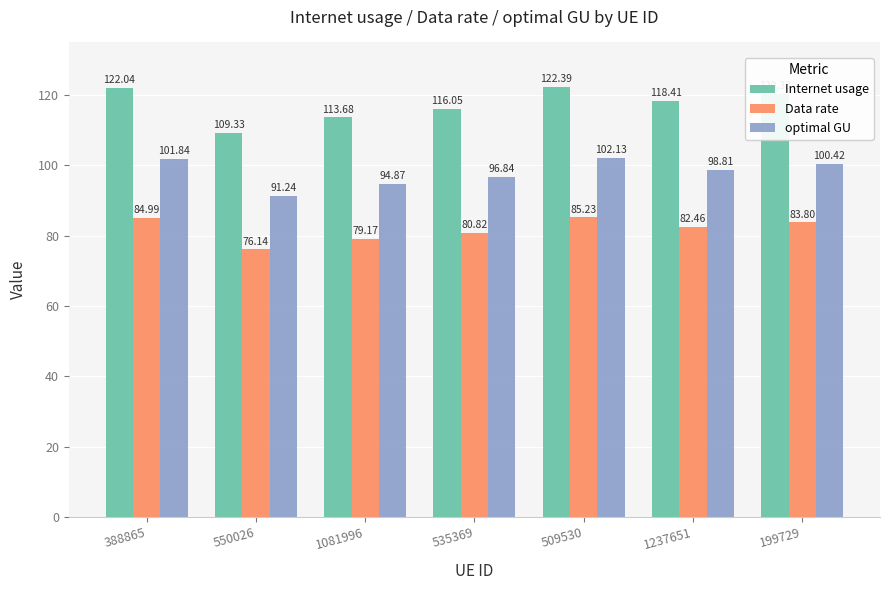

Rank the series at 1081996 from lowest to highest value.

Data rate, optimal GU, Internet usage